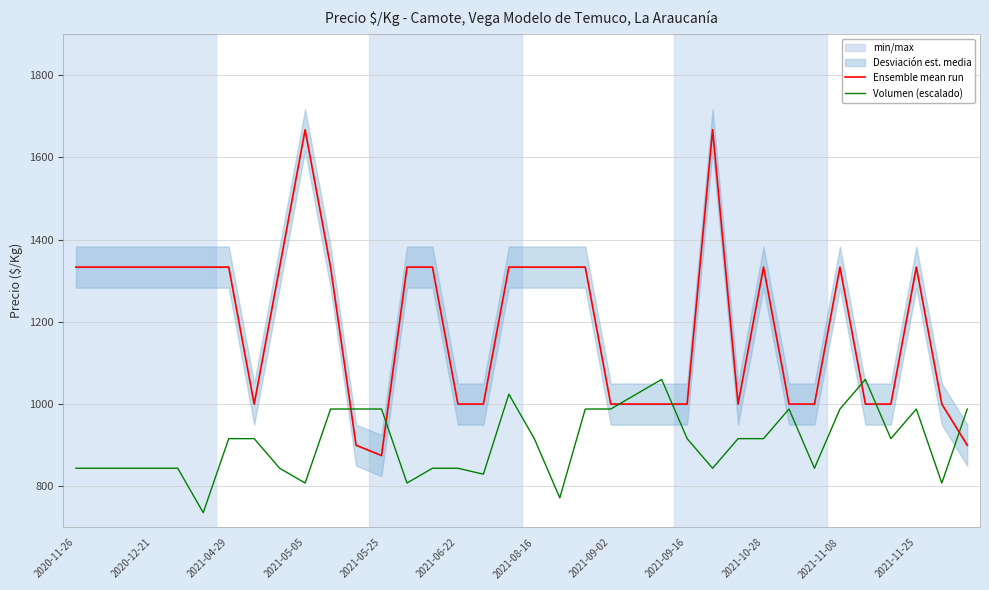

True or false: Ensemble mean run and Volumen (escalado) intersect in this chart.

True